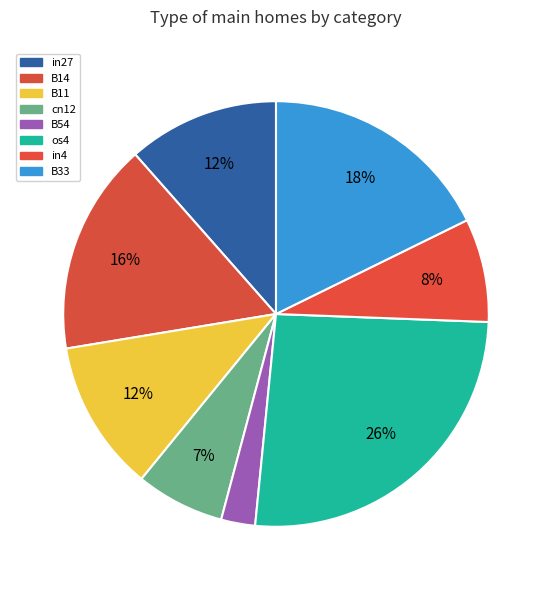

What is the largest slice in the pie chart?

os4